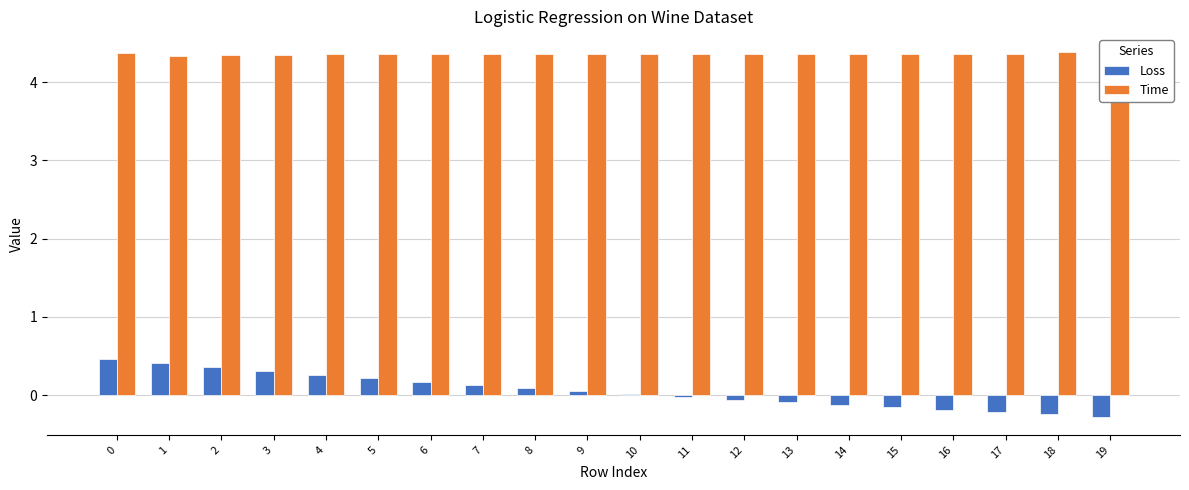

What is the greatest value displayed?

4.4